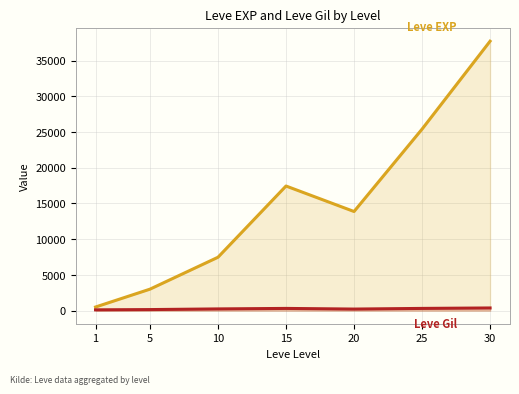

What is the difference between the second highest and second lowest values in the Leve Gil series?

163.3